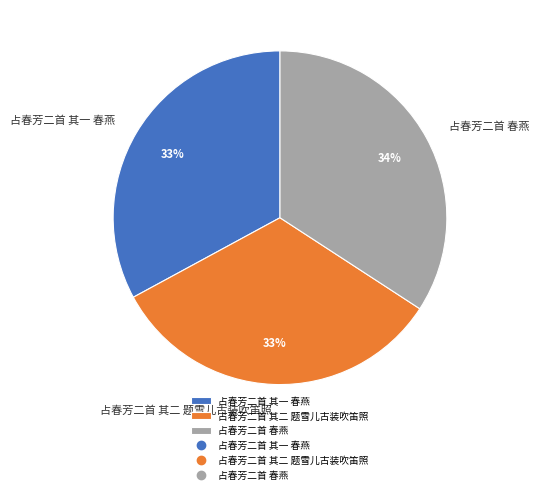

Which has a higher value, 占春芳二首 其二 题雪儿古装吹笛照 or 占春芳二首 春燕?

占春芳二首 春燕